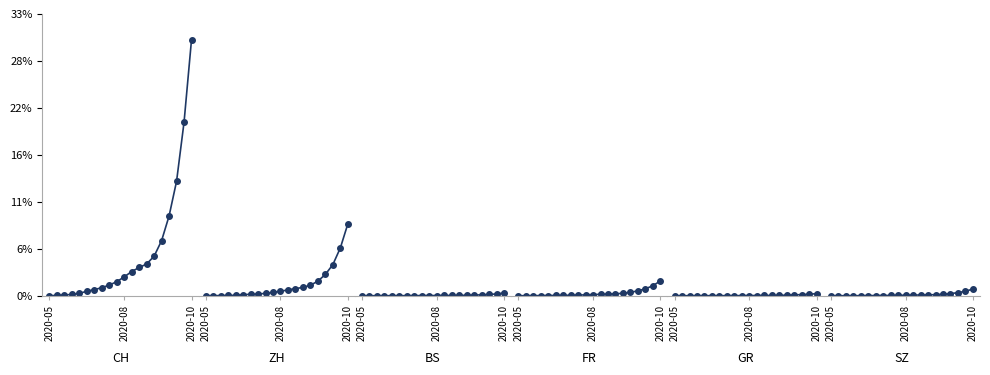

Rank the series at 7 from lowest to highest value.

GR, BS, SZ, FR, ZH, CH